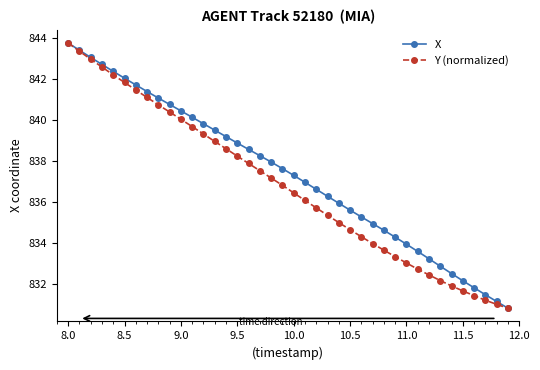

What is the minimum value for Y (normalized)?

830.8